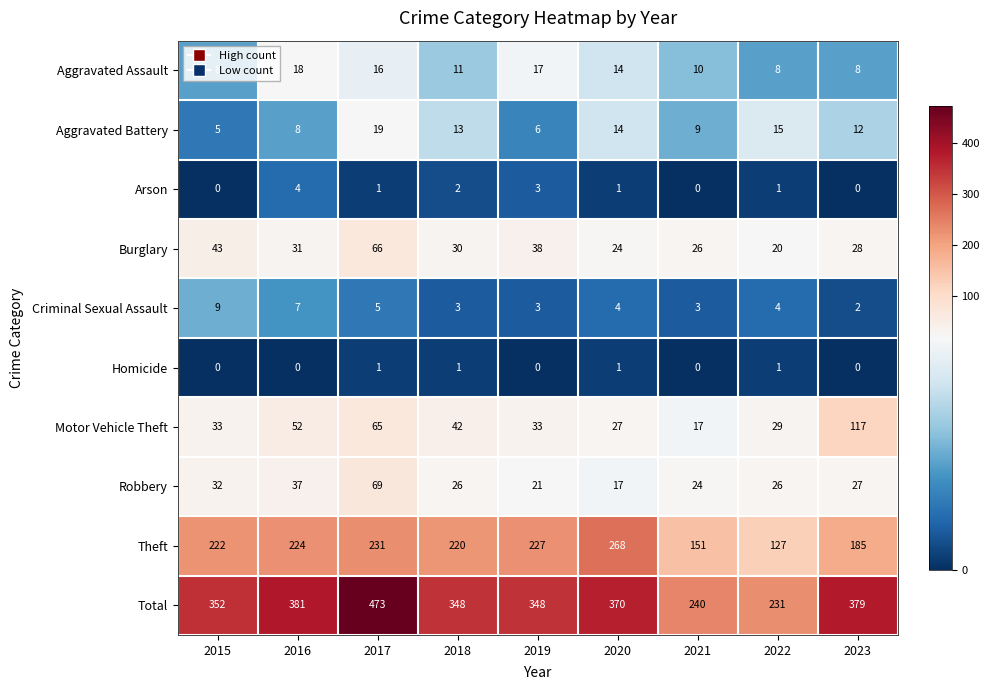

Which category has the lowest value in the Criminal Sexual Assault series?

2023